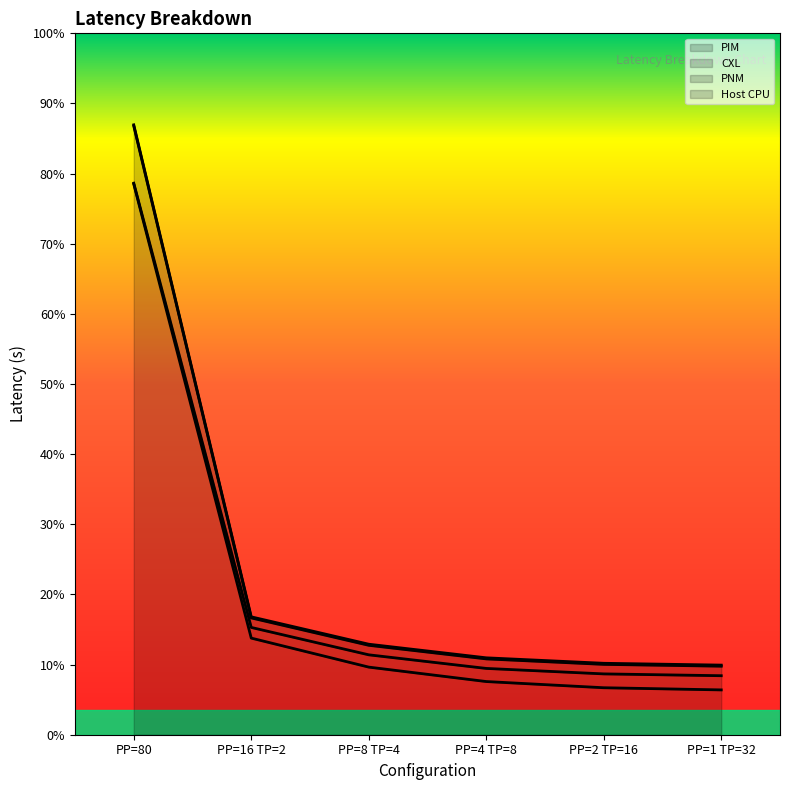

Reading left to right, transcribe all the data shown in this chart.

PIM: 5.2	0.9	0.6	0.5	0.4	0.4
CXL: 5.2	1.0	0.8	0.6	0.6	0.6
PNM: 5.8	1.1	0.8	0.7	0.7	0.6